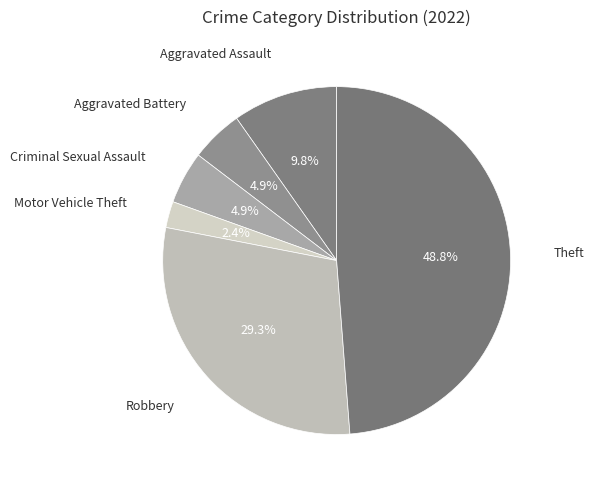

Count the number of slices in the pie.

6